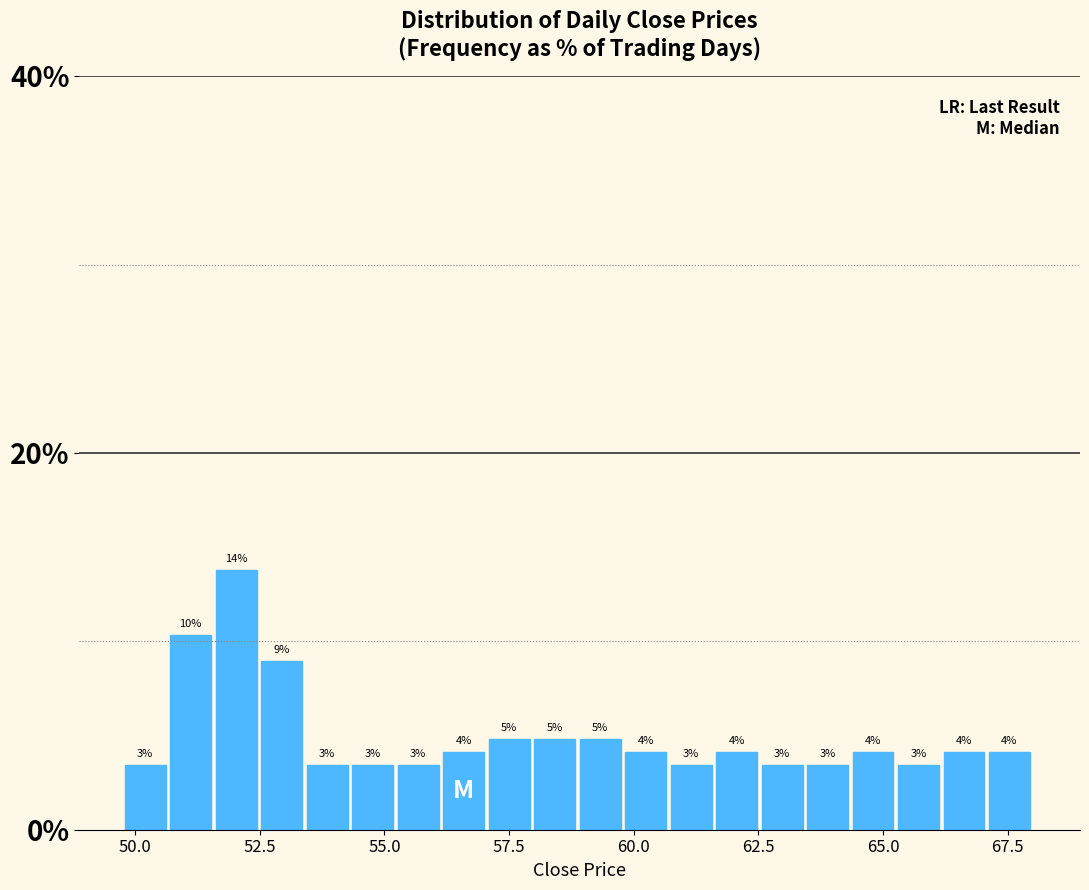

Around what value on the x-axis is the tallest bar? Give the approximate position of its centre, as read against the axis.

52.0